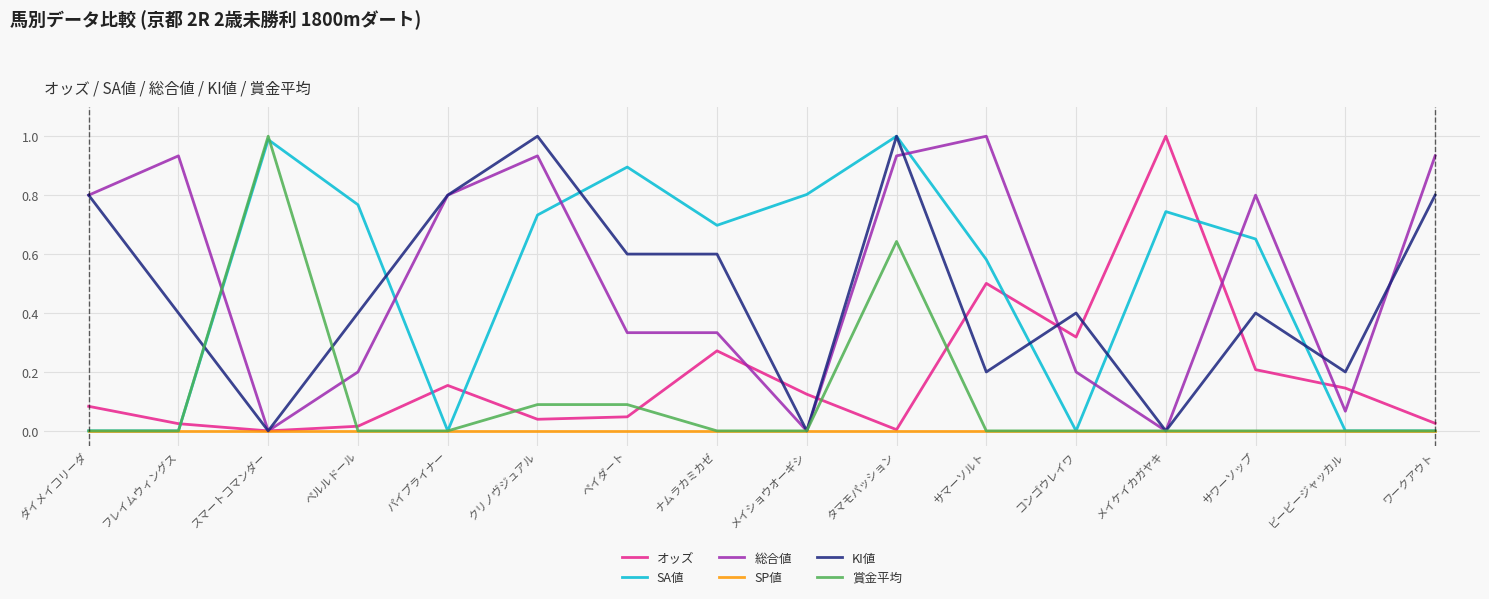

How many intersections are there between 総合値 and SA値?

6